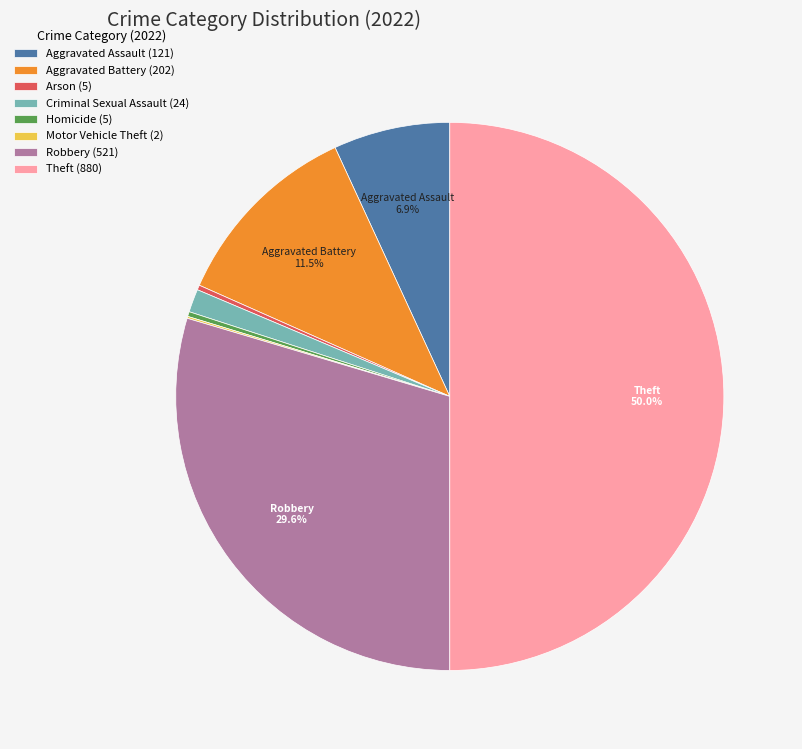

Which category has the biggest portion of the pie?

Theft